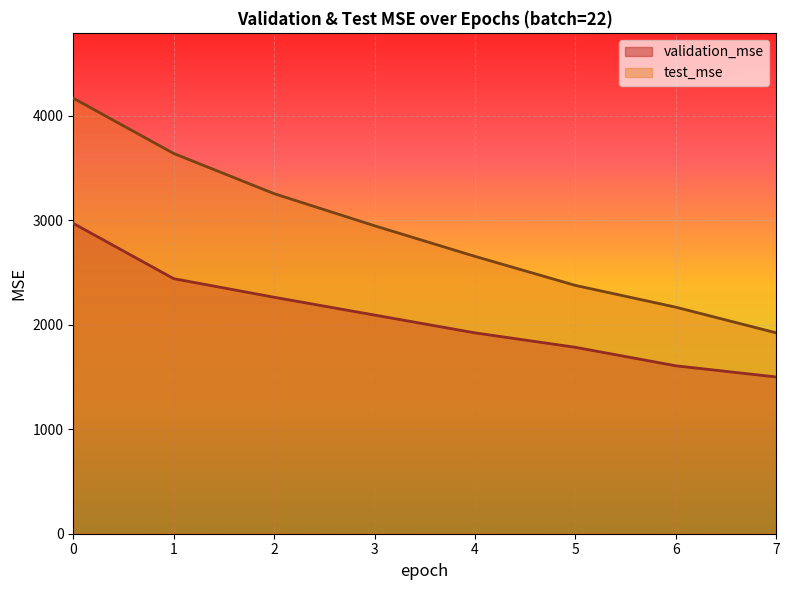

Does the chart display data point markers on the line(s)?

No